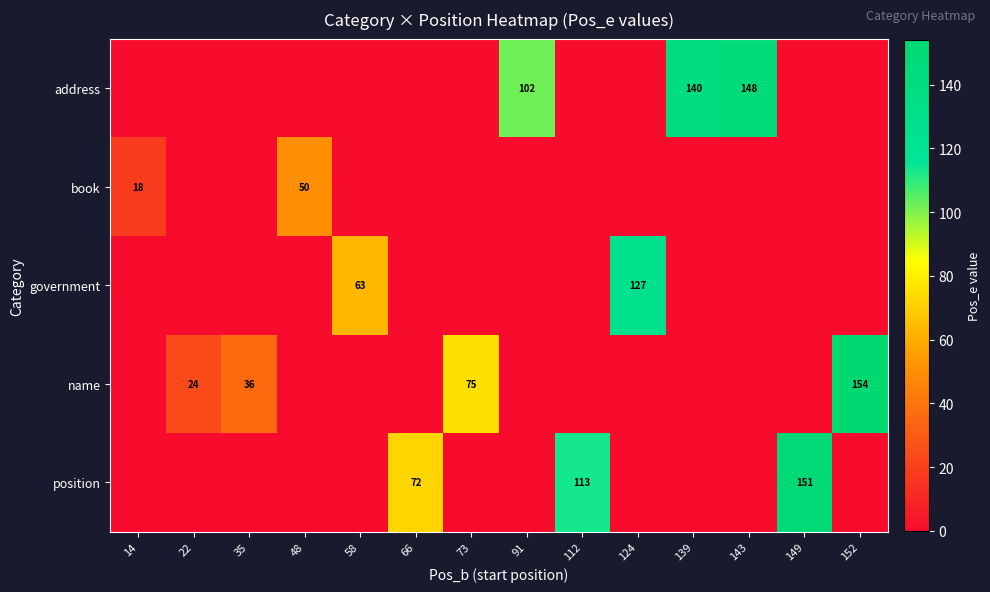

At how many categories does at least one series exceed 5?

14